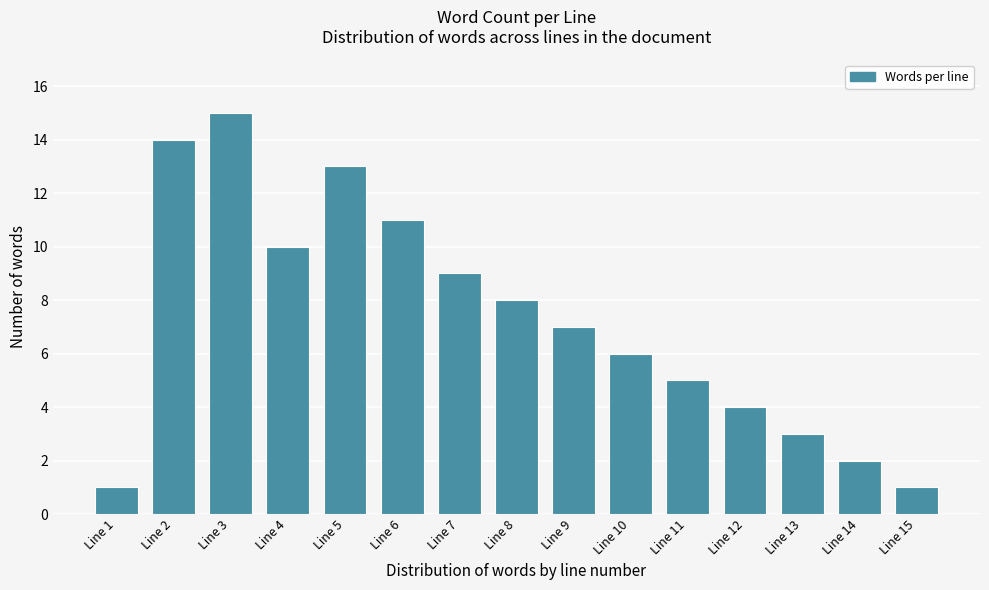

Reading left to right, extract all data points from this chart.

Line 1=1	Line 2=14	Line 3=15	Line 4=10	Line 5=13	Line 6=11	Line 7=9	Line 8=8	Line 9=7	Line 10=6	Line 11=5	Line 12=4	Line 13=3	Line 14=2	Line 15=1